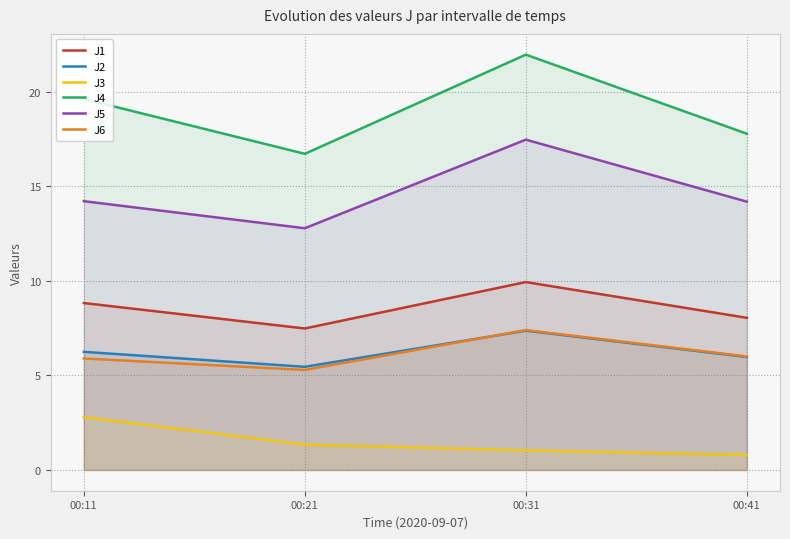

Reading left to right, transcribe all the data shown in this chart.

J1: 8.8	7.5	9.9	8.0
J2: 6.2	5.5	7.4	6.0
J3: 2.8	1.3	1.0	0.8
J4: 19.6	16.7	21.9	17.8
J5: 14.2	12.8	17.5	14.2
J6: 5.9	5.3	7.4	6.0